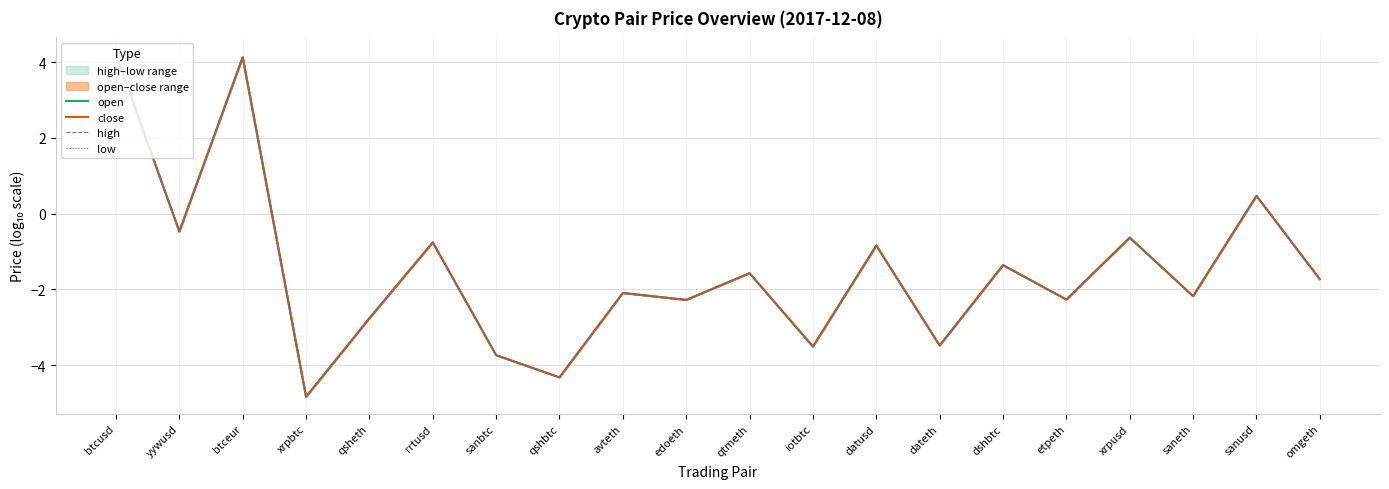

Where is high nearest to the value 0?

yywusd